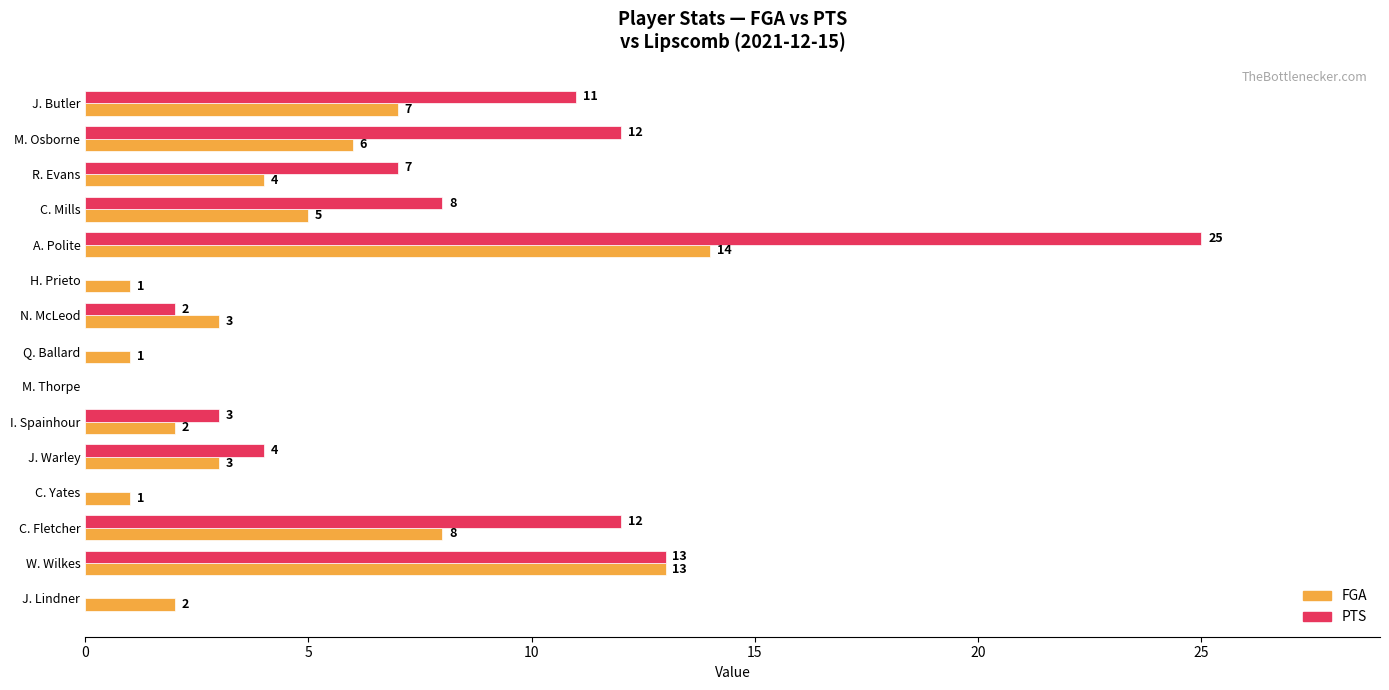

Between M. Osborne and J. Lindner, which series saw the biggest shift?

PTS